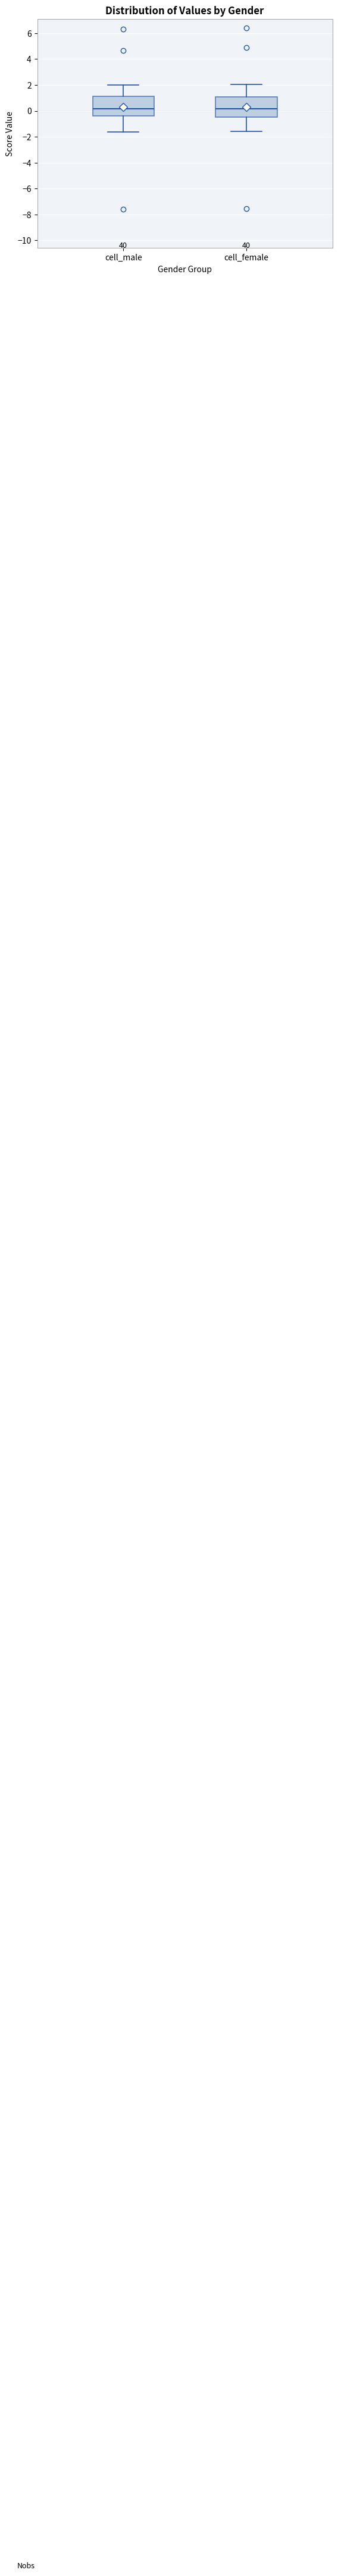

Reading left to right, read every box against the y-axis: the position of its median line, the range the box covers, and the ends of its whiskers. The values are not printed on the chart, so give them approximately, as read against the axis.

cell_male: median 0.2, box -0.4 to 1.2, whiskers -1.6 to 2.0
cell_female: median 0.2, box -0.4 to 1.0, whiskers -1.6 to 2.0